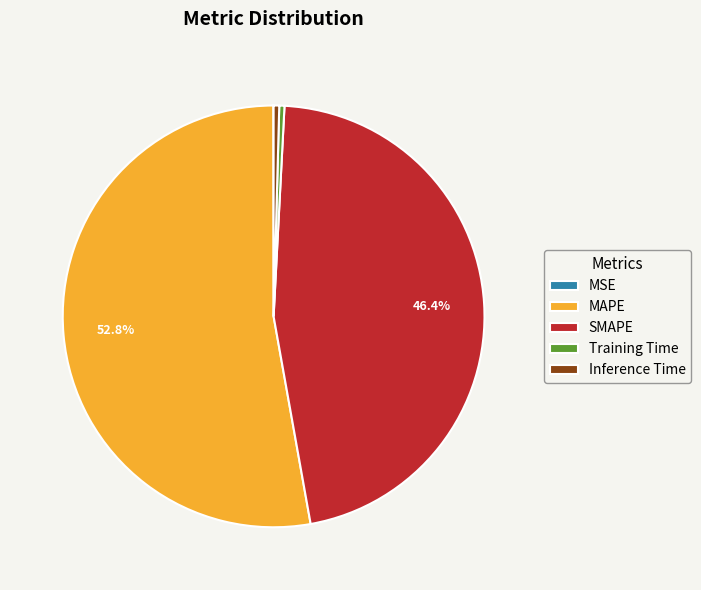

Between Inference Time and SMAPE, which is larger?

SMAPE